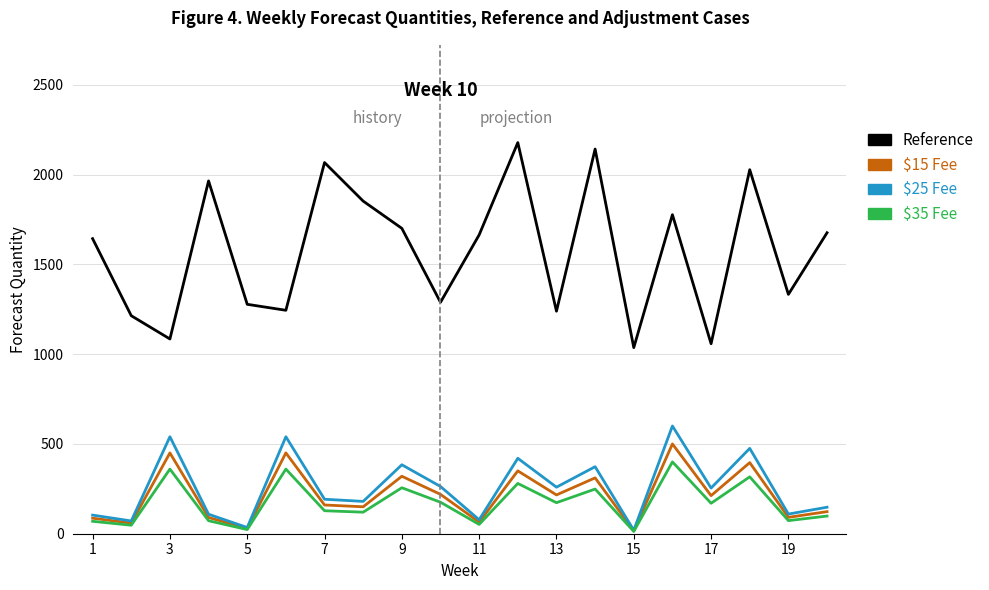

What is the greatest value displayed?

2178.0